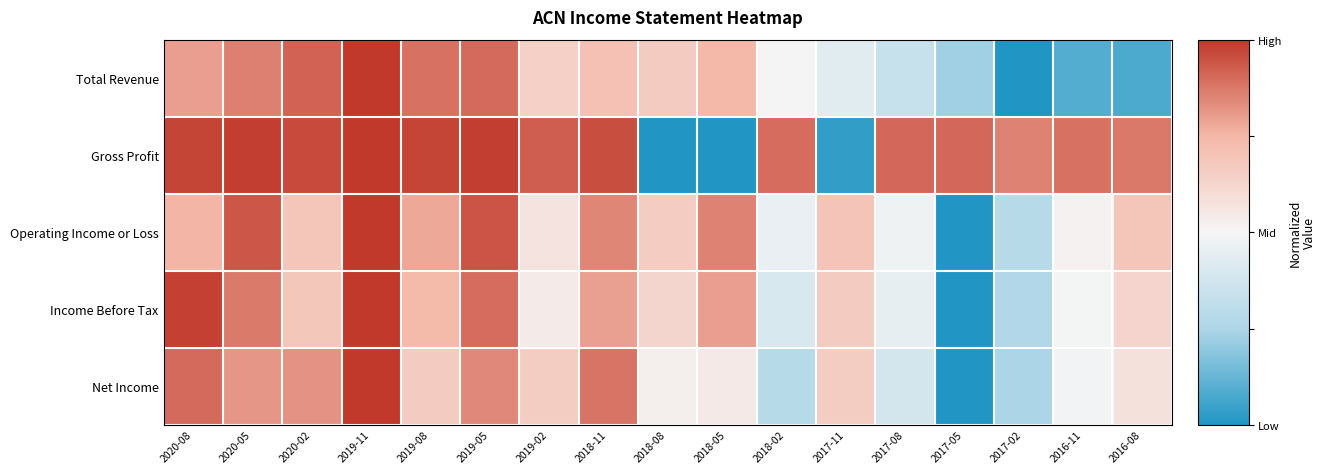

What is the total value across all series at 2017-02?

1.6